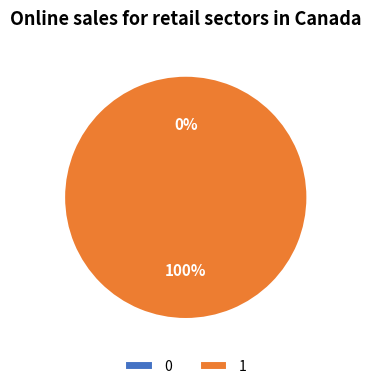

Is it true that 1 is 94% of the pie?

False